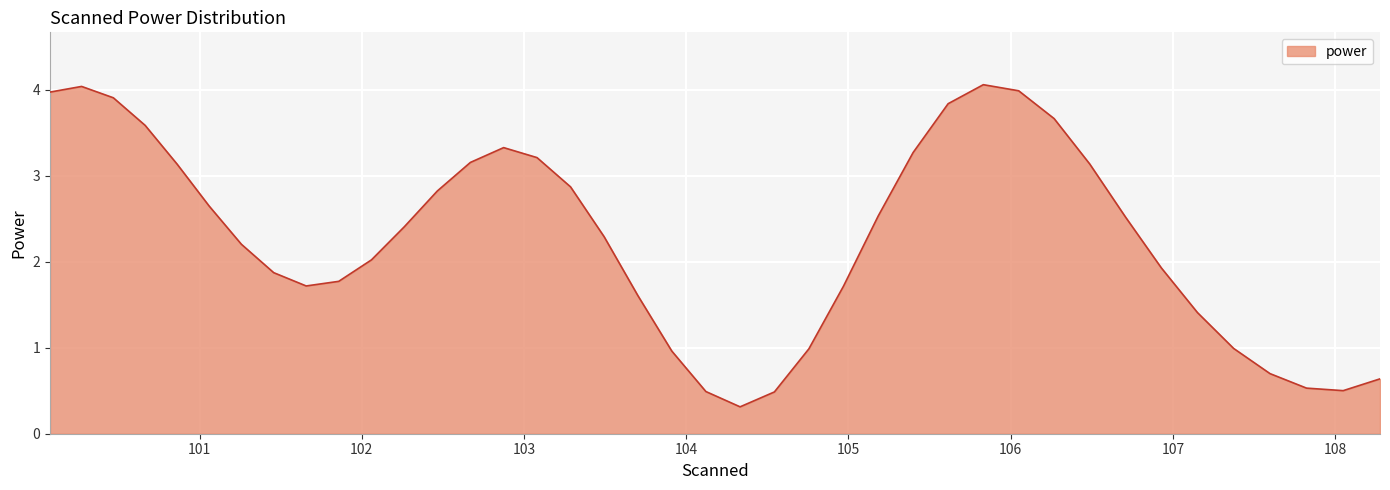

How many values are below 2?

17